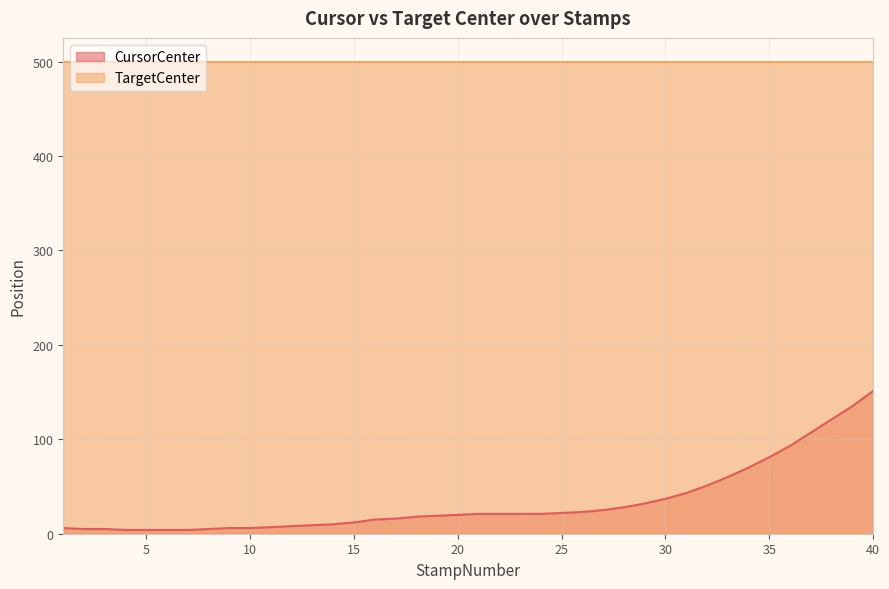

List the labels in order of value, largest first.

40, 39, 38, 37, 36, 35, 34, 33, 32, 31, 30, 29, 28, 27, 26, 25, 21, 22, 23, 24, 20, 19, 18, 17, 16, 15, 14, 13, 12, 11, 1, 9, 10, 2, 3, 8, 4, 5, 6, 7